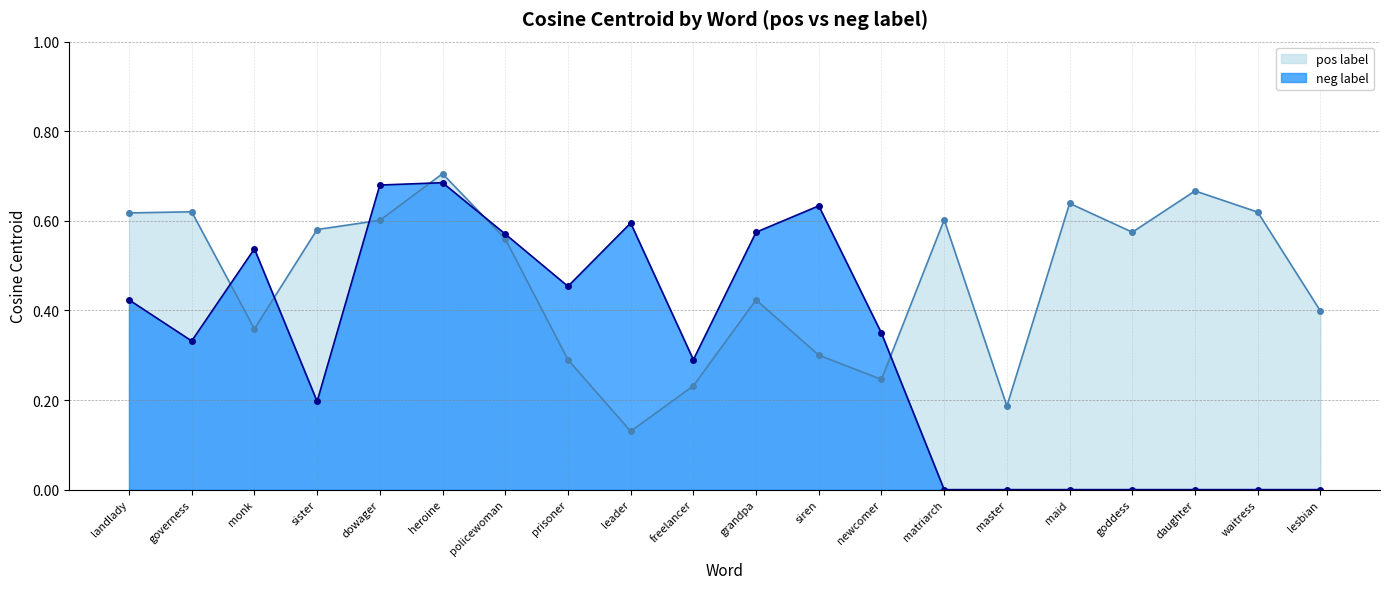

The neg label series shows 0.0 at matriarch. True or false?

True